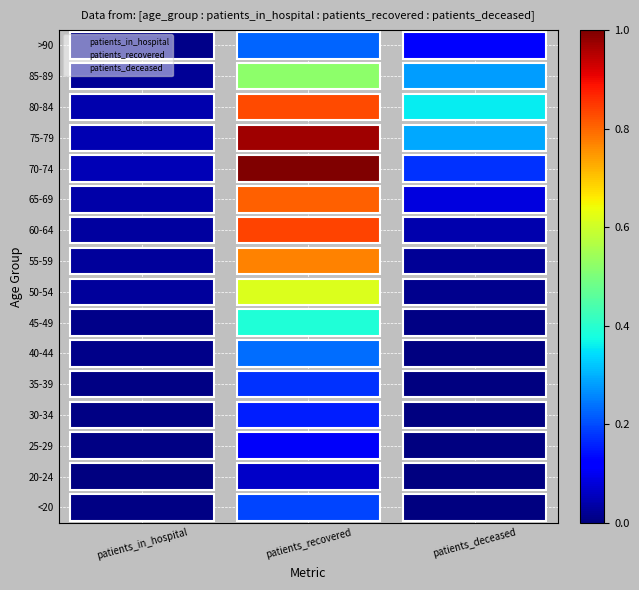

Is the value of 65-69 at patients_recovered greater than the value of 30-34 at patients_in_hospital?

Yes